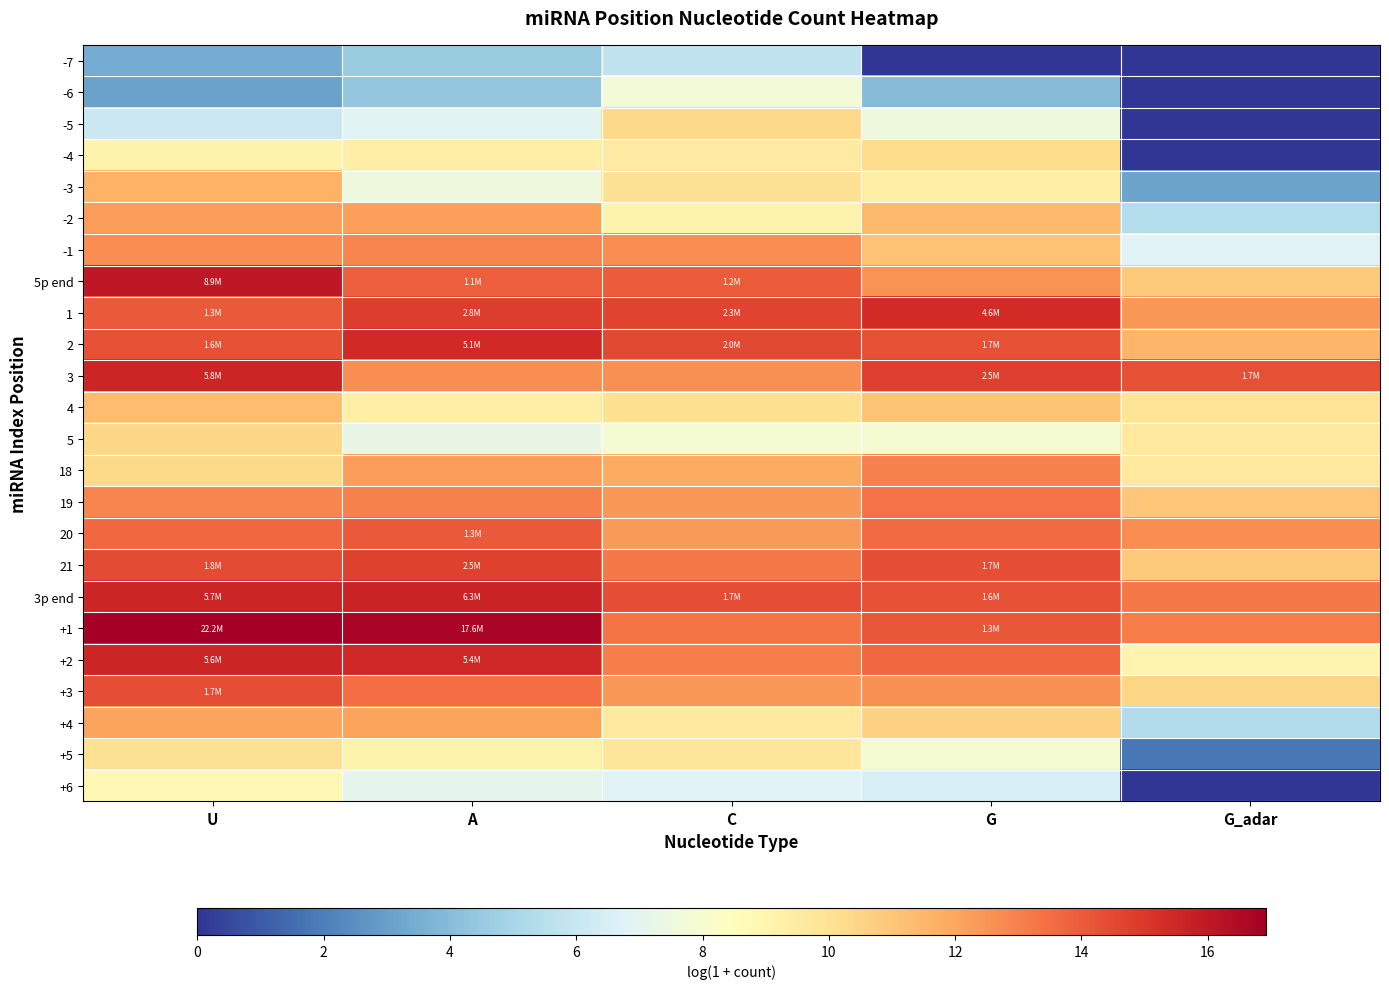

Rank the series at G from lowest to highest value.

-7, -6, +6, -5, 5, +5, -3, -4, +4, 4, -1, -2, 5p end, +3, 18, 19, 20, +2, +1, 3p end, 2, 21, 3, 1